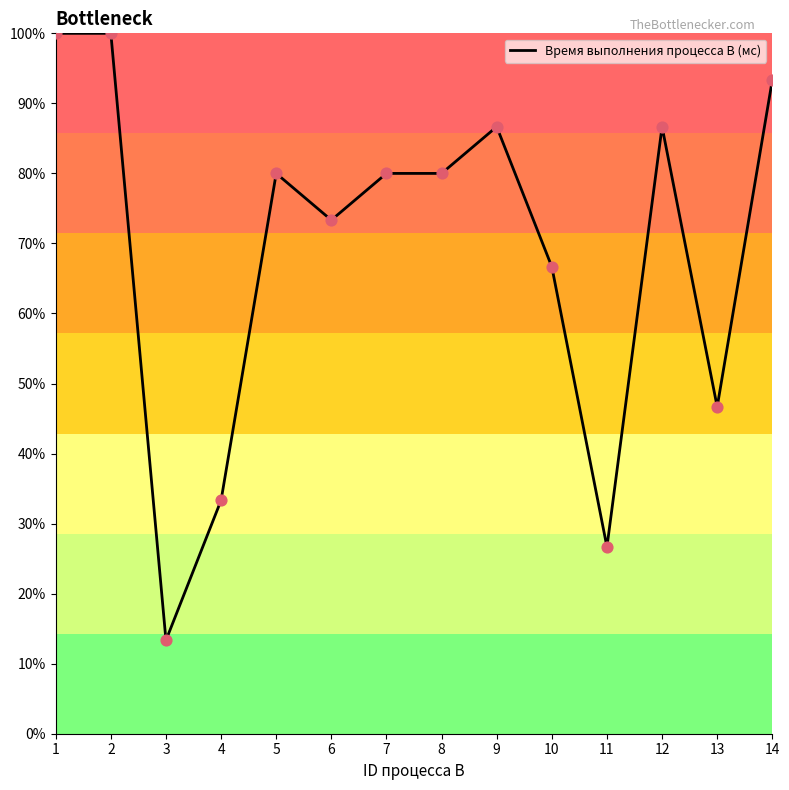

Which has a higher value, 8 or 14?

14